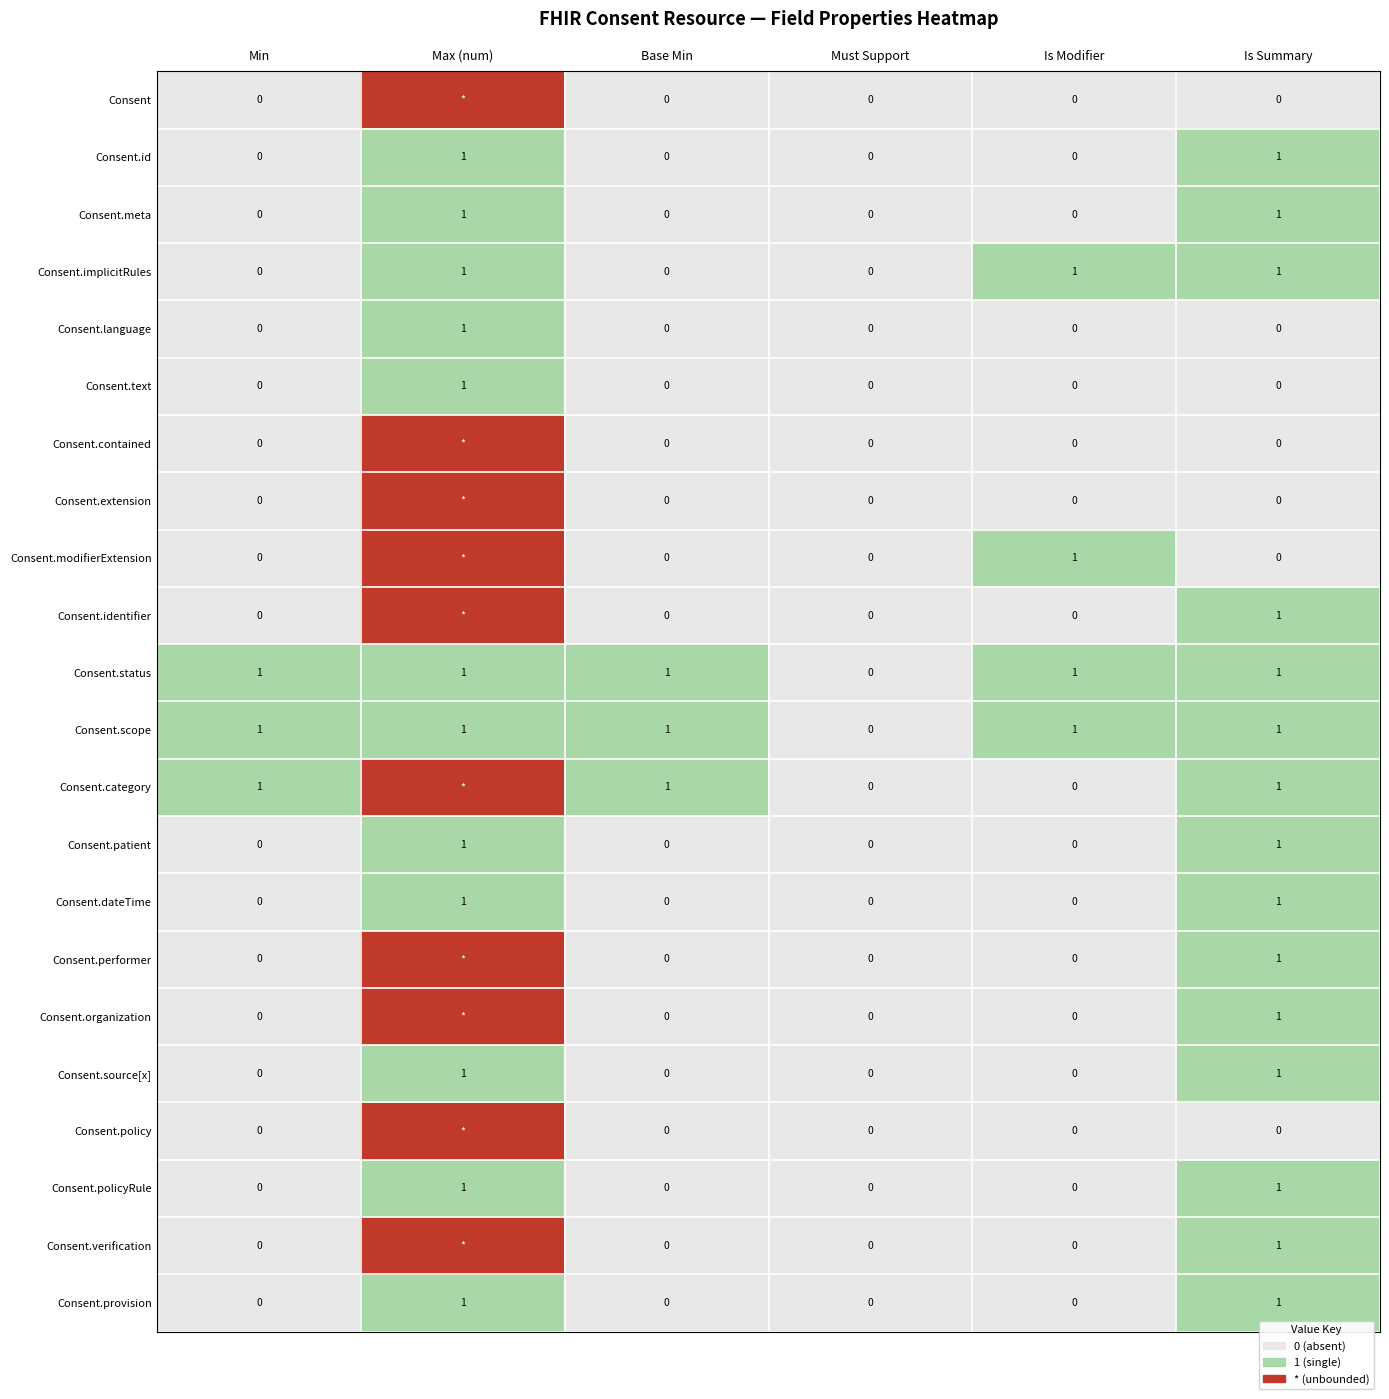

Which has a higher value, Min or Max (num)?

Max (num)